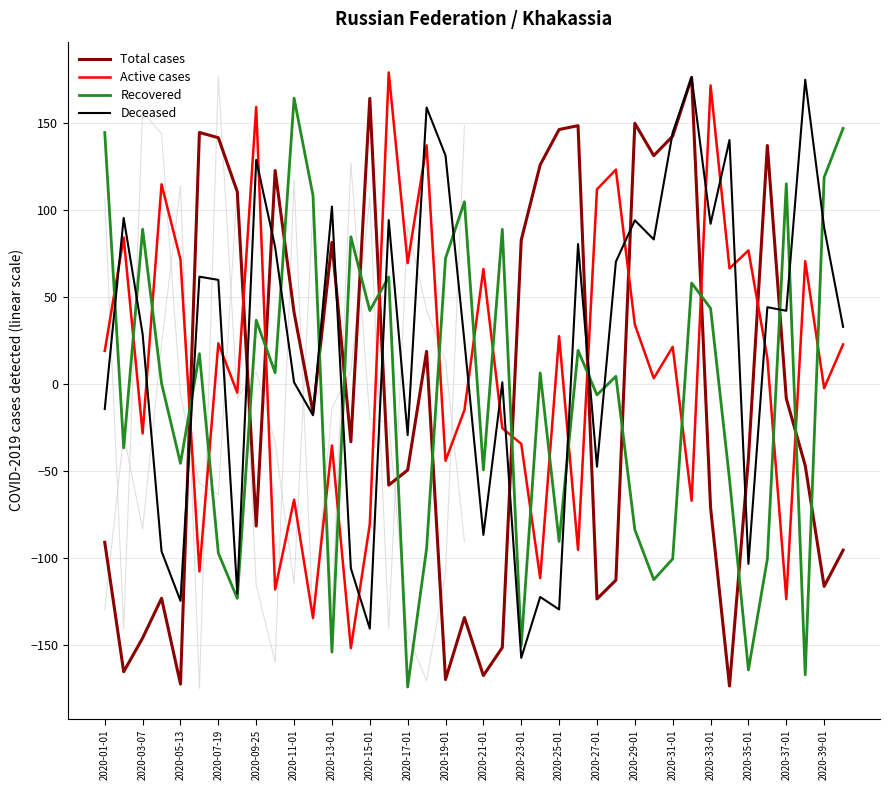

What is the spread (max minus min) of values at 35?

238.0